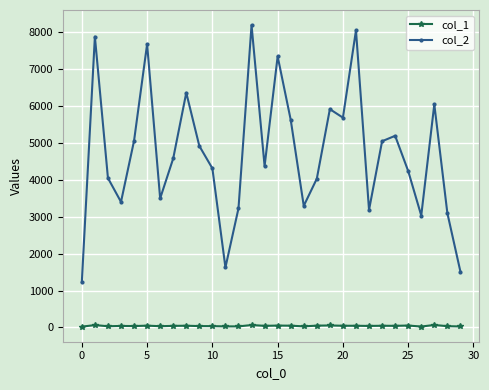

List the series in order of their overall mean, lowest first.

col_1, col_2